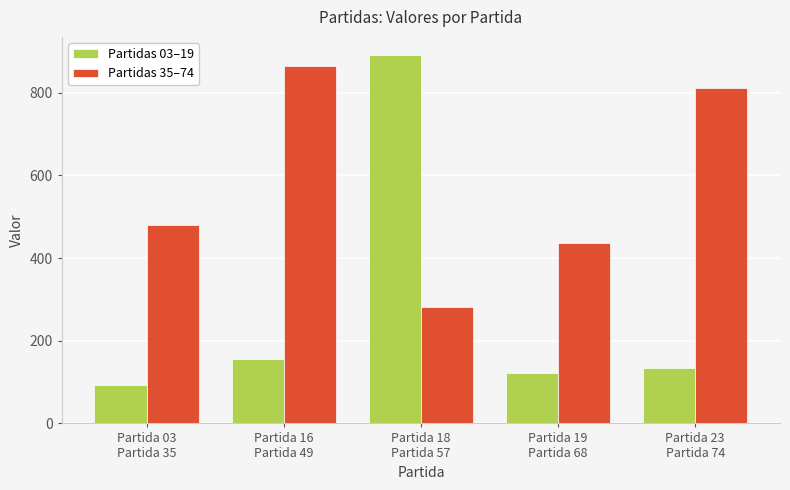

Which category has the lowest value in the Partidas 35–74 series?

Partida 18
Partida 57